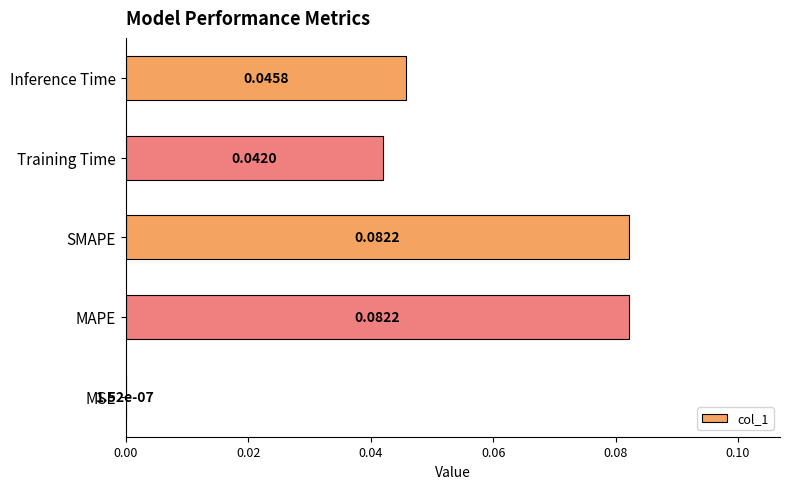

What is the change in value from MSE to SMAPE?

+0.1